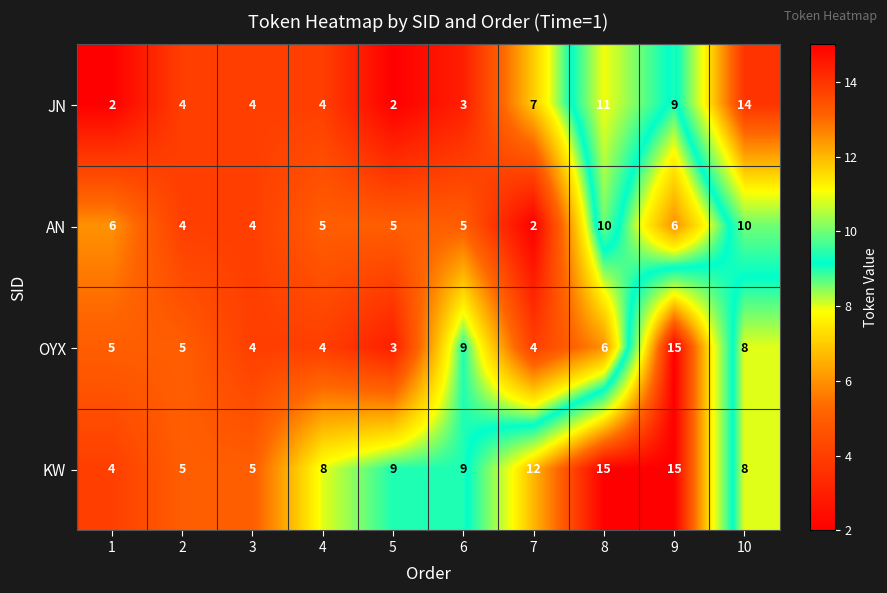

What is the minimum value shown in the chart?

2